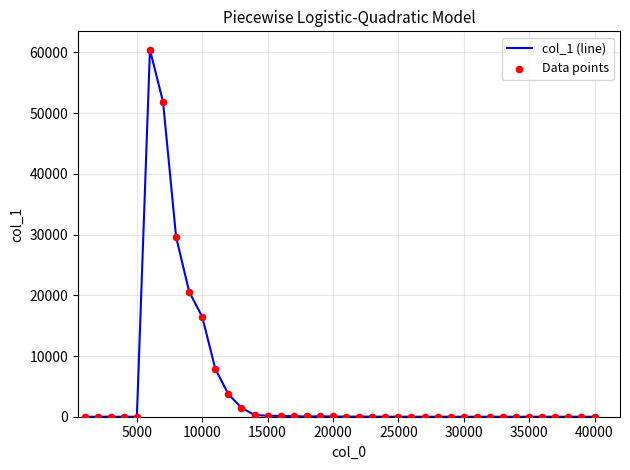

What is the greatest value displayed?

60461.8